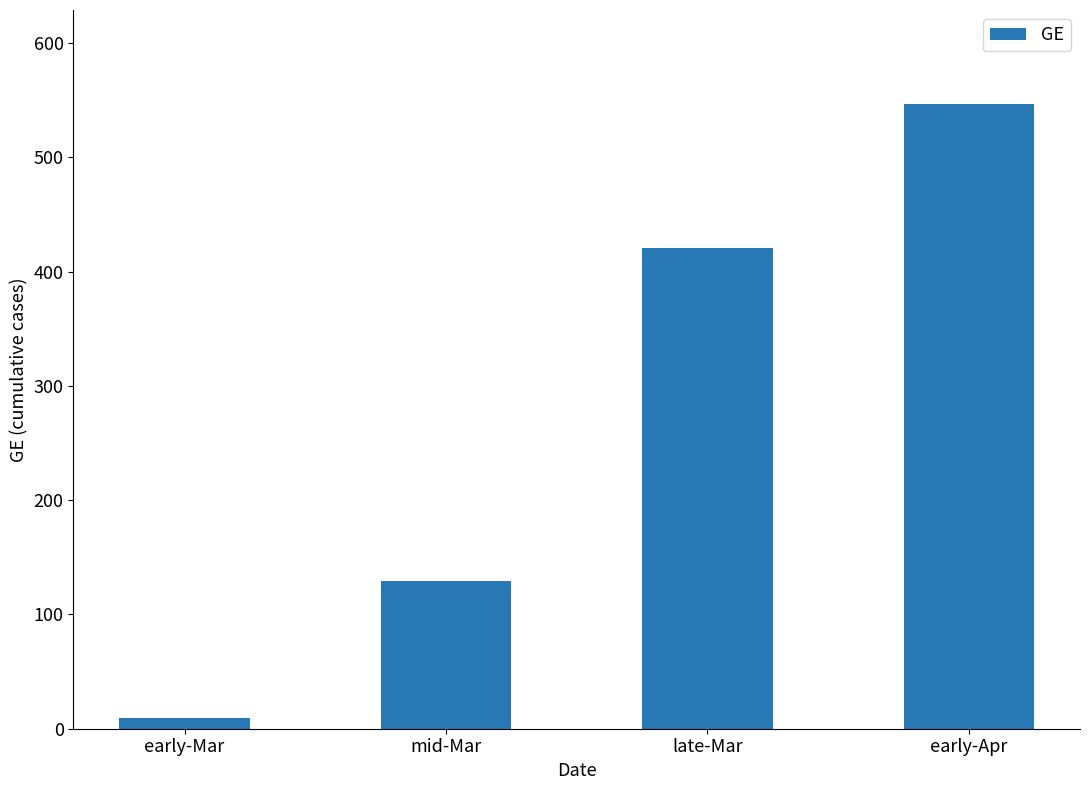

What is the label of the 3rd bar from the left?

late-Mar